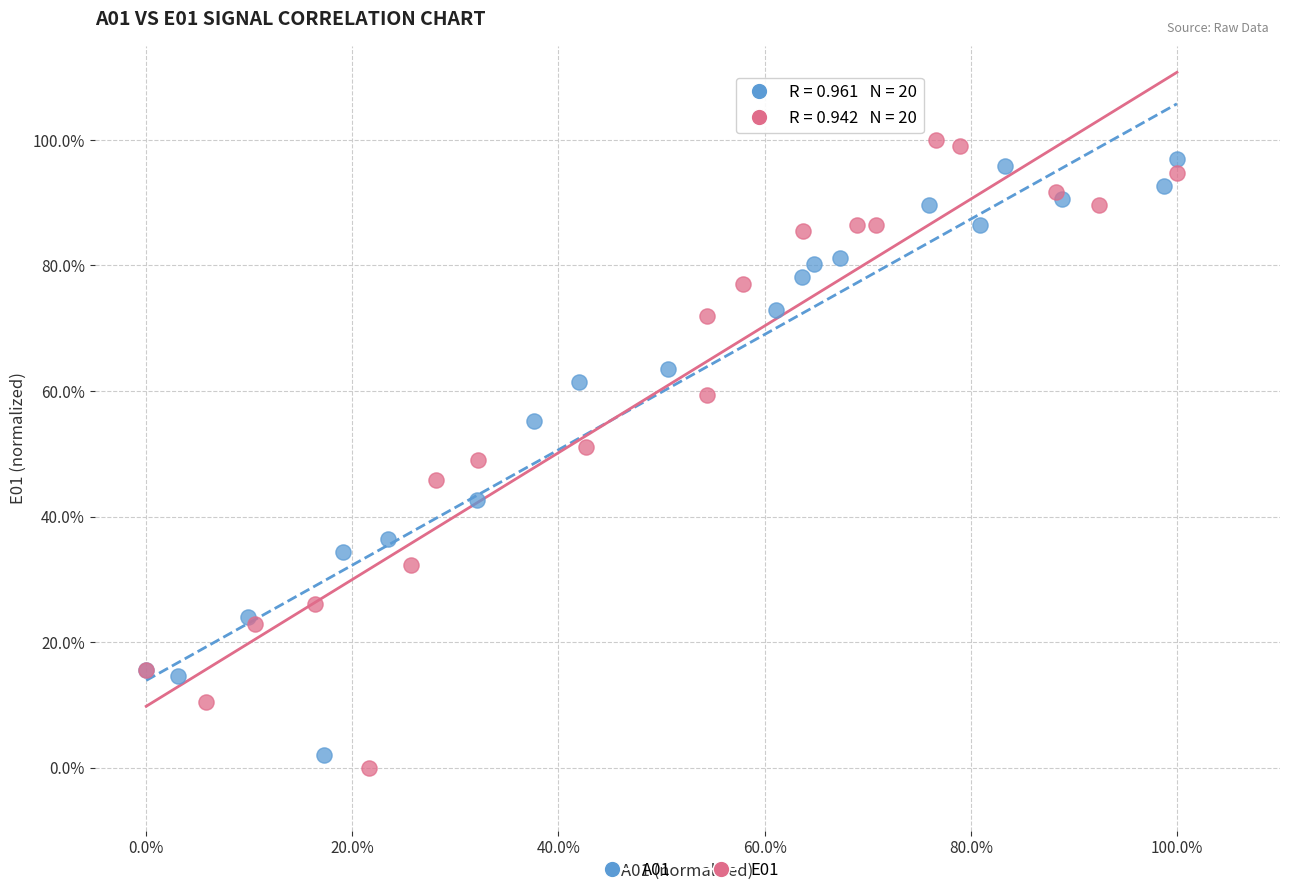

Which series has the largest Y range (max minus min)?

E01